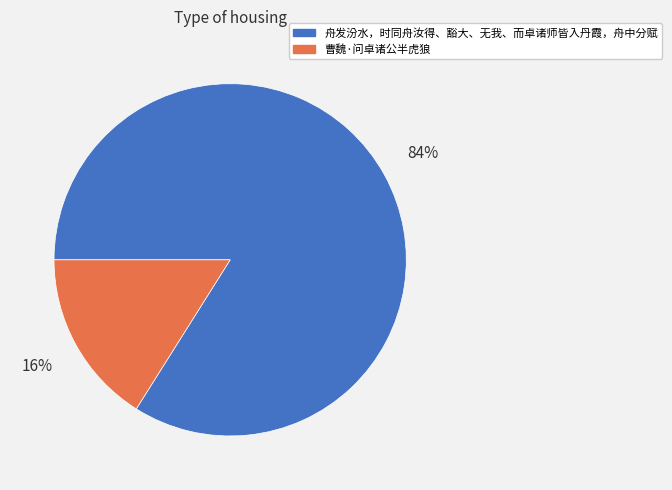

To the nearest percent, what portion does 舟发汾水，时同舟汝得、豁大、无我、而卓诸师皆入丹霞，舟中分赋 represent?

84%